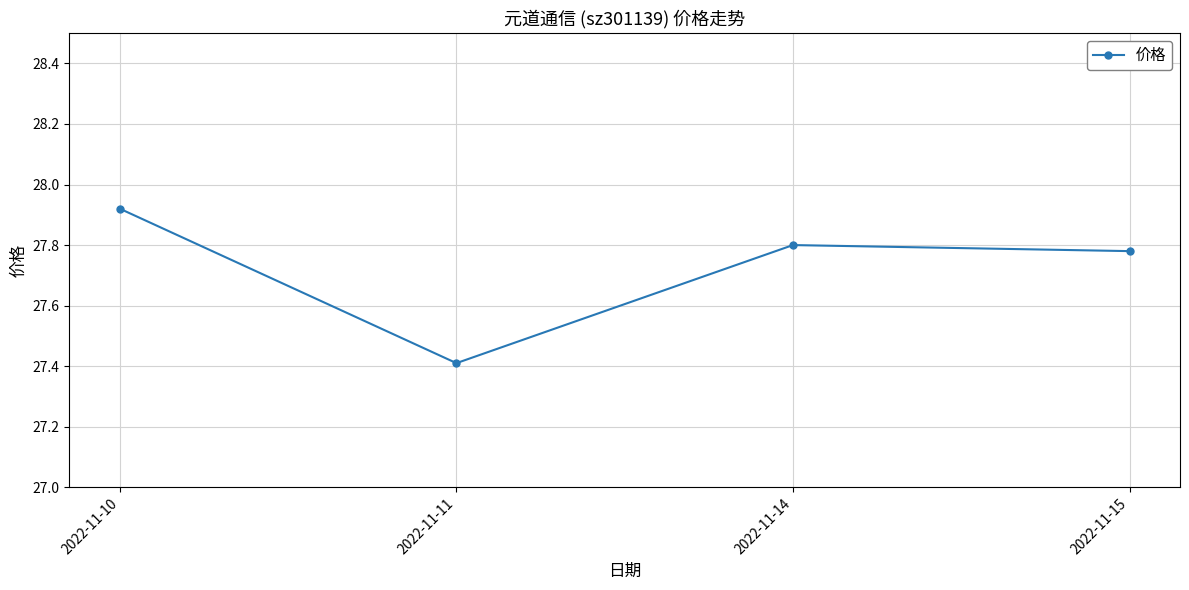

List the labels in order of value, largest first.

2022-11-10, 2022-11-14, 2022-11-15, 2022-11-11